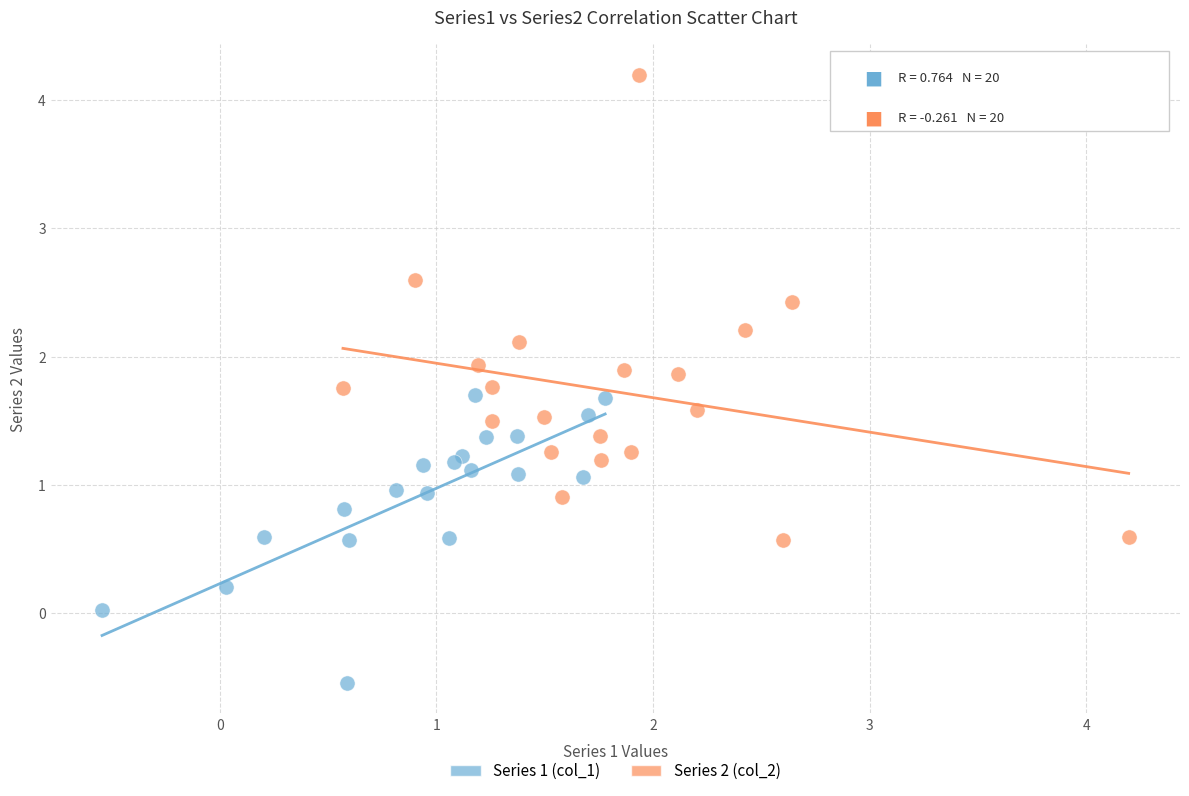

Which series has the largest Y range (max minus min)?

Series 2 (col_2)